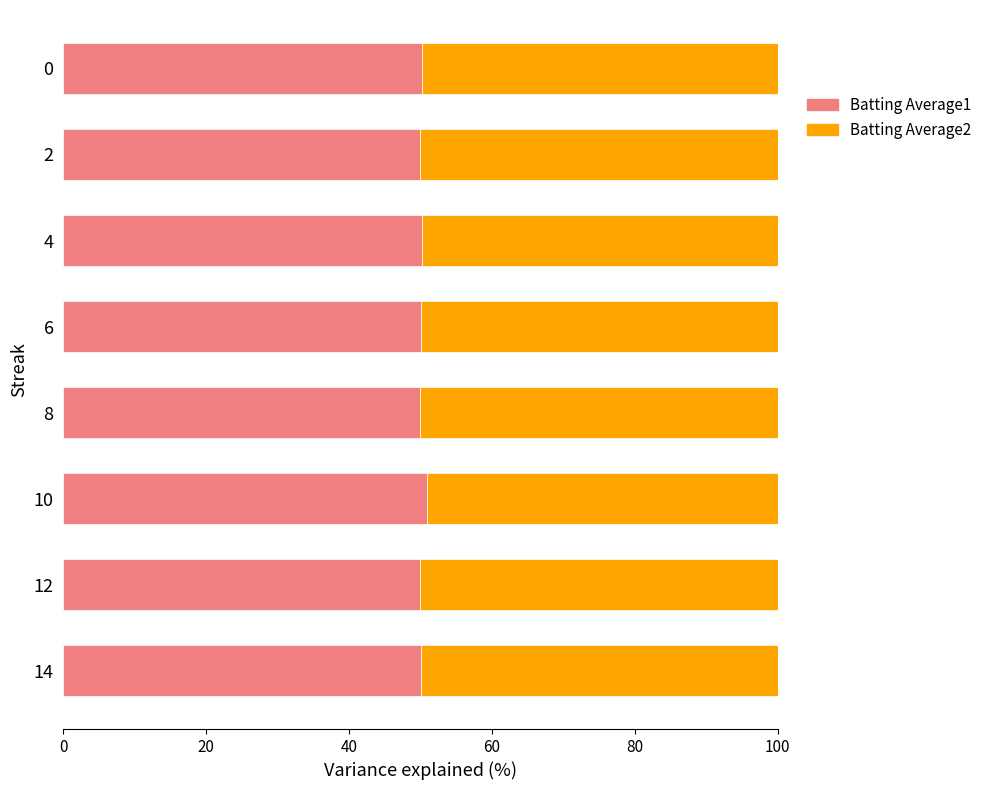

What is the lowest value of the Batting Average1 series?

50.0